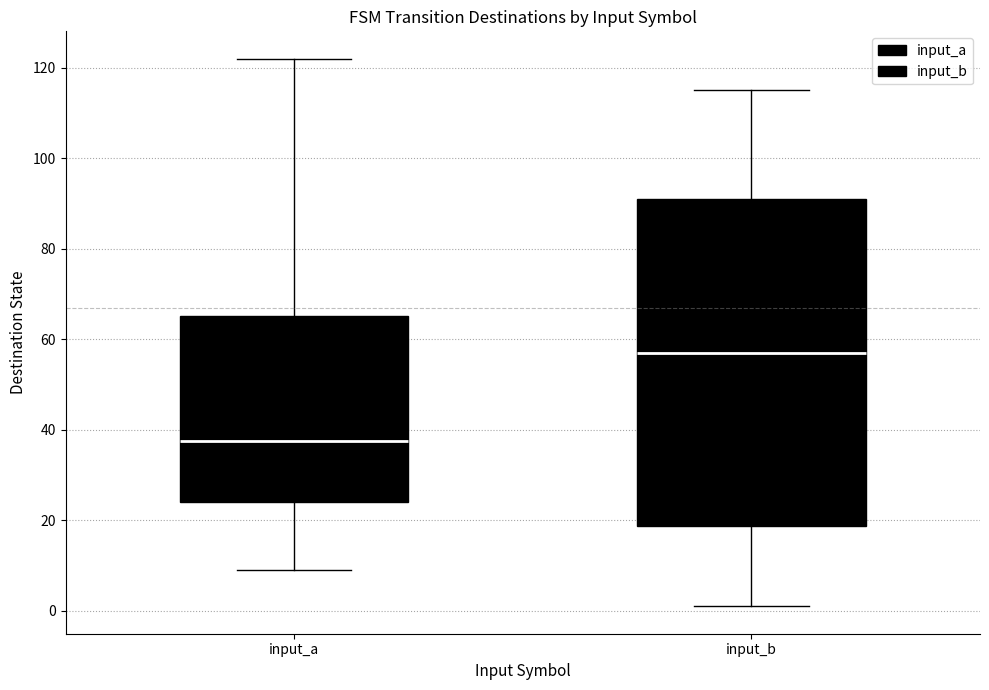

Comparing the boxes themselves (not the whiskers), which one is the tallest?

input_b